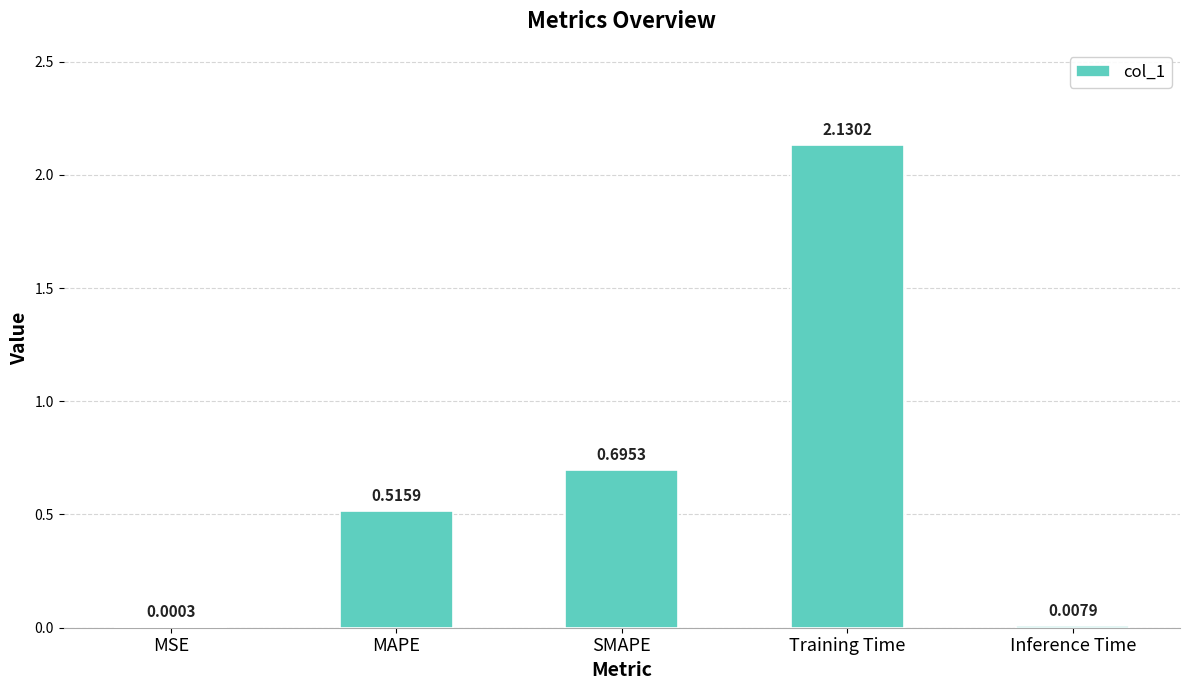

What is the sum of the values at MAPE and SMAPE?

1.2